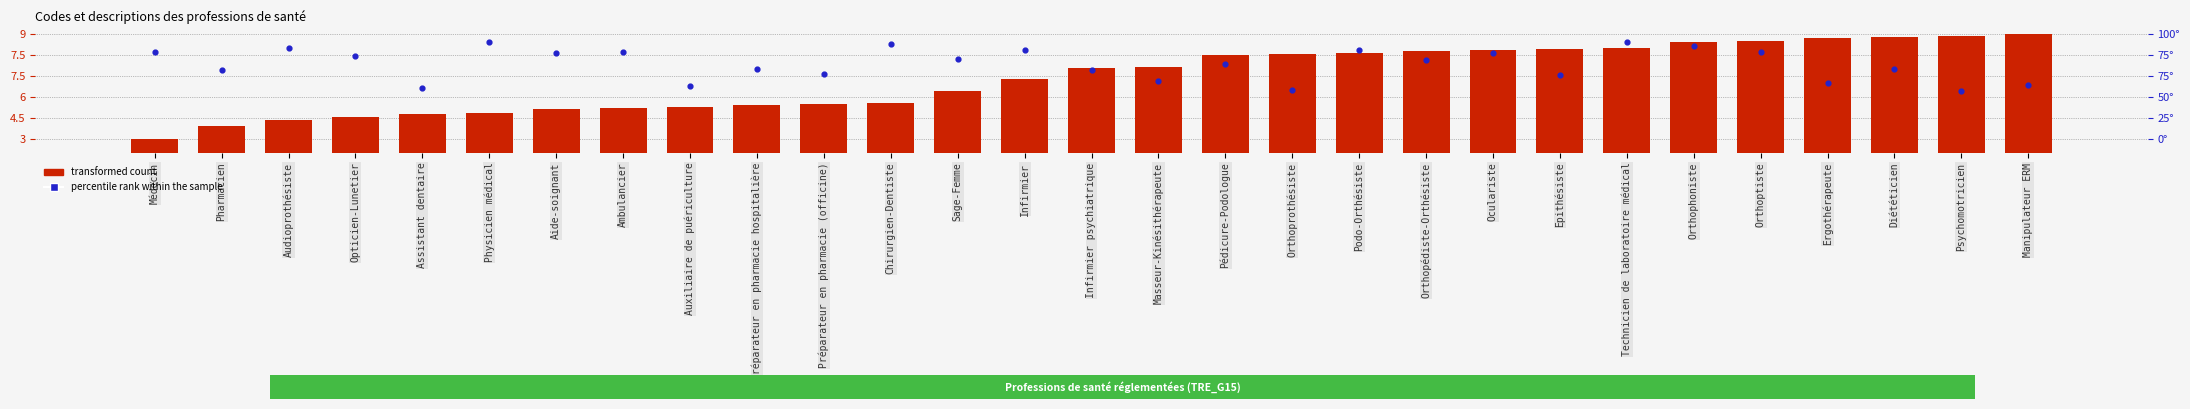

Which series has the widest spread of Y values?

transformed count